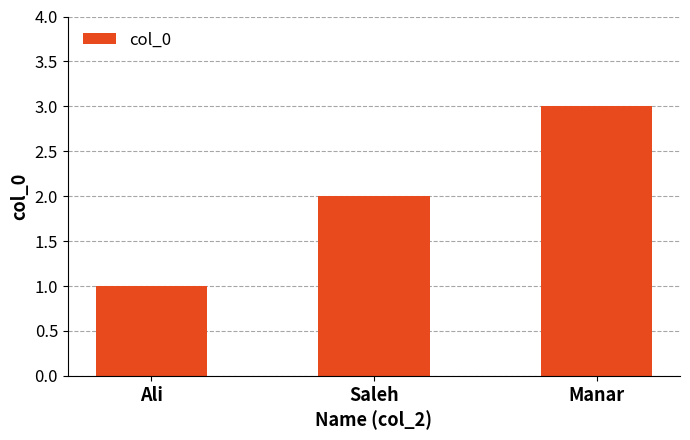

Are the bars horizontal?

No